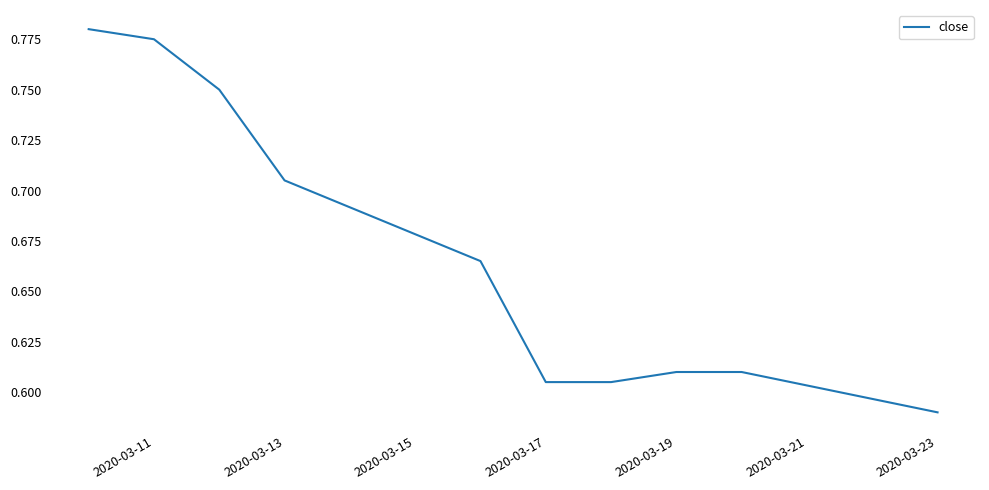

True or false: there are more than 2 points higher than both neighbors.

False